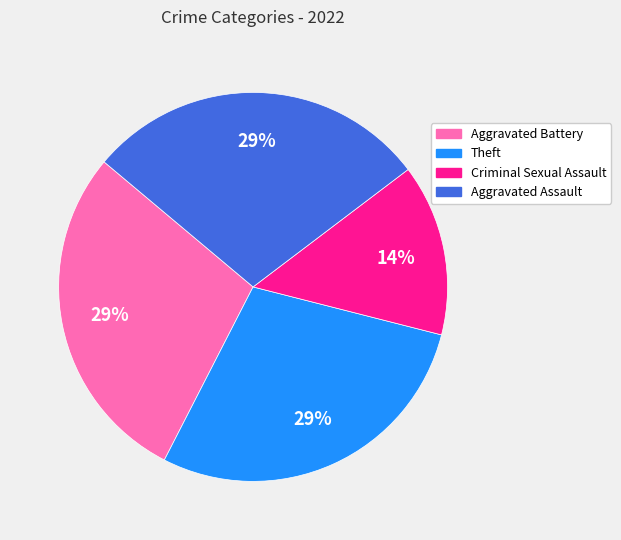

True or false: Theft accounts for 34% of the total.

False